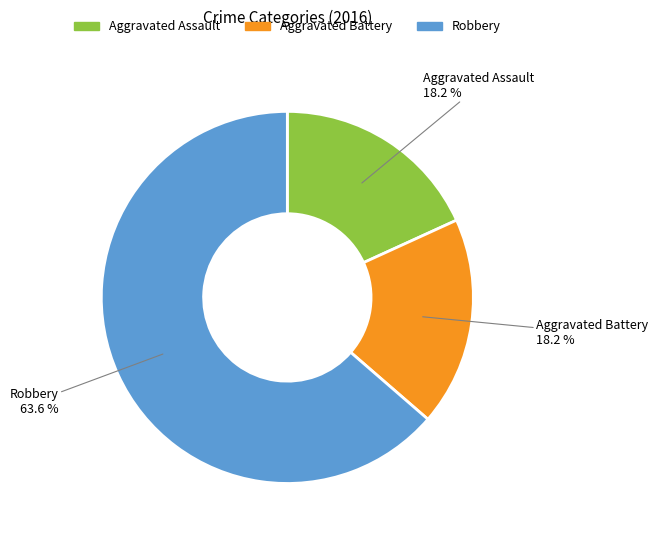

Which category has the biggest portion of the pie?

Robbery